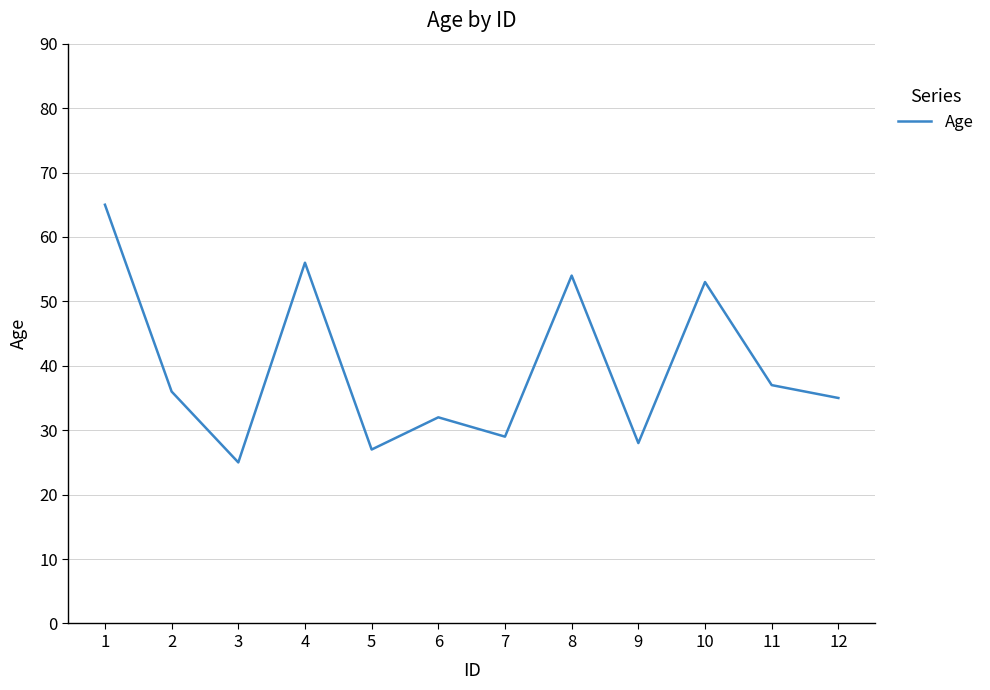

Reading left to right, what are all the values shown in this chart?

1=65	2=36	3=25	4=56	5=27	6=32	7=29	8=54	9=28	10=53	11=37	12=35